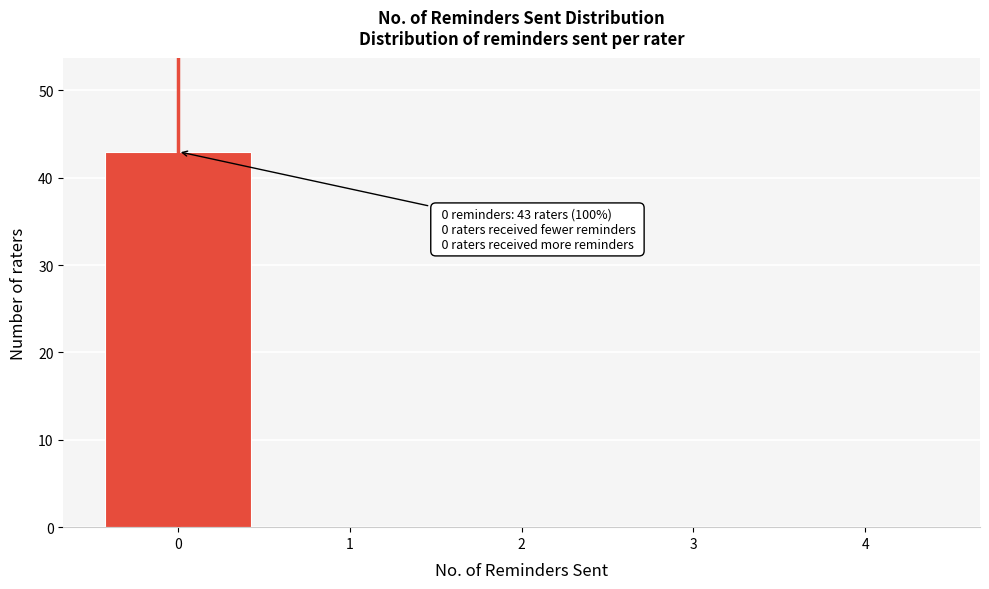

Reading left to right, list all the values displayed in this chart.

0=43	1=0	2=0	3=0	4=0